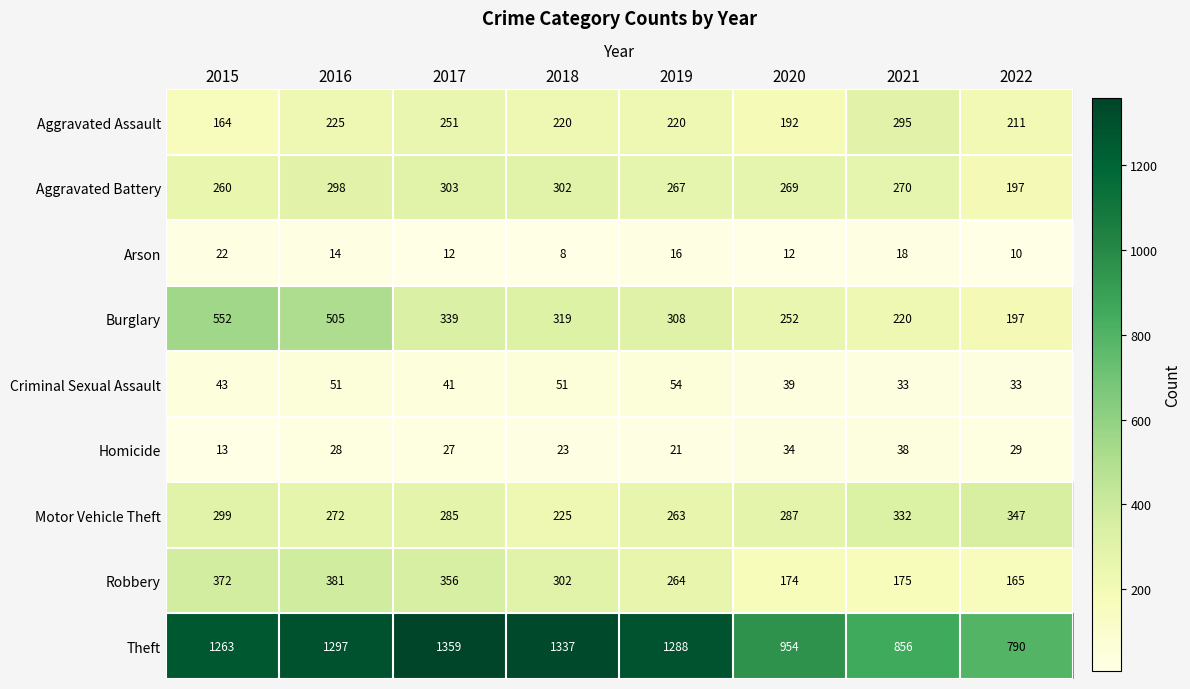

Is it true that Aggravated Assault equals 356 at 2022?

False